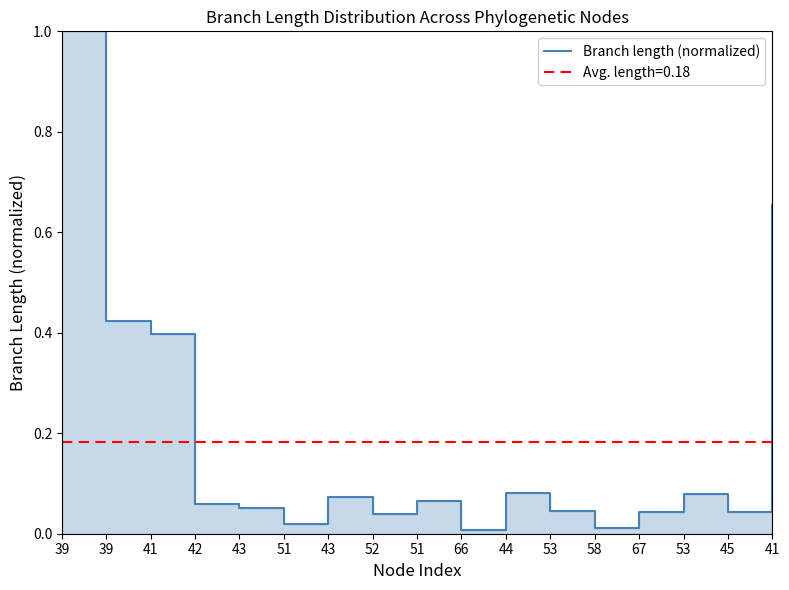

How many interior local peaks (higher than both neighbors) does the data have?

4